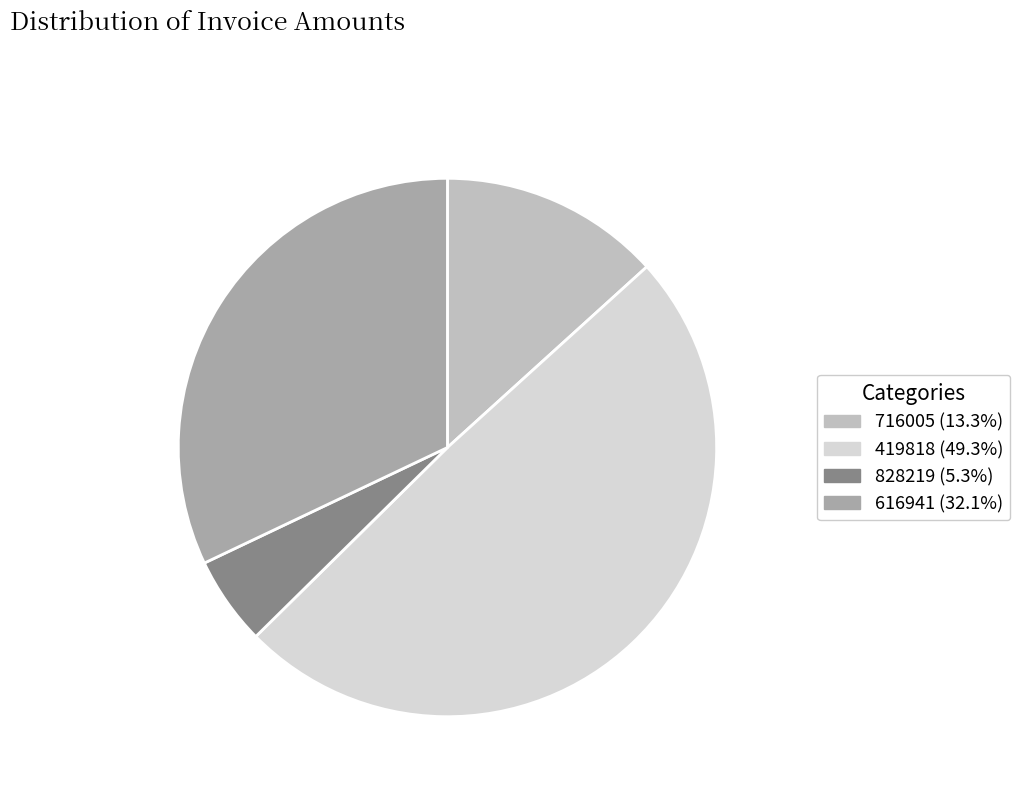

How many segments does this pie chart have?

4